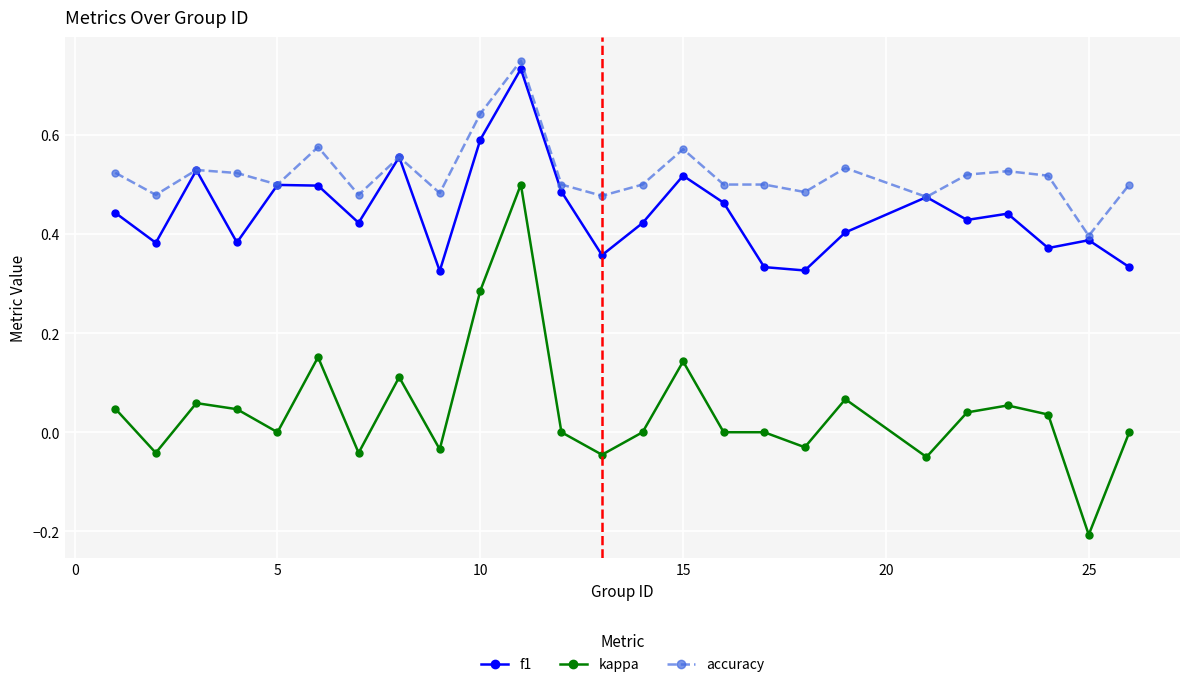

Rank the series by their average value, from highest to lowest.

accuracy, f1, kappa